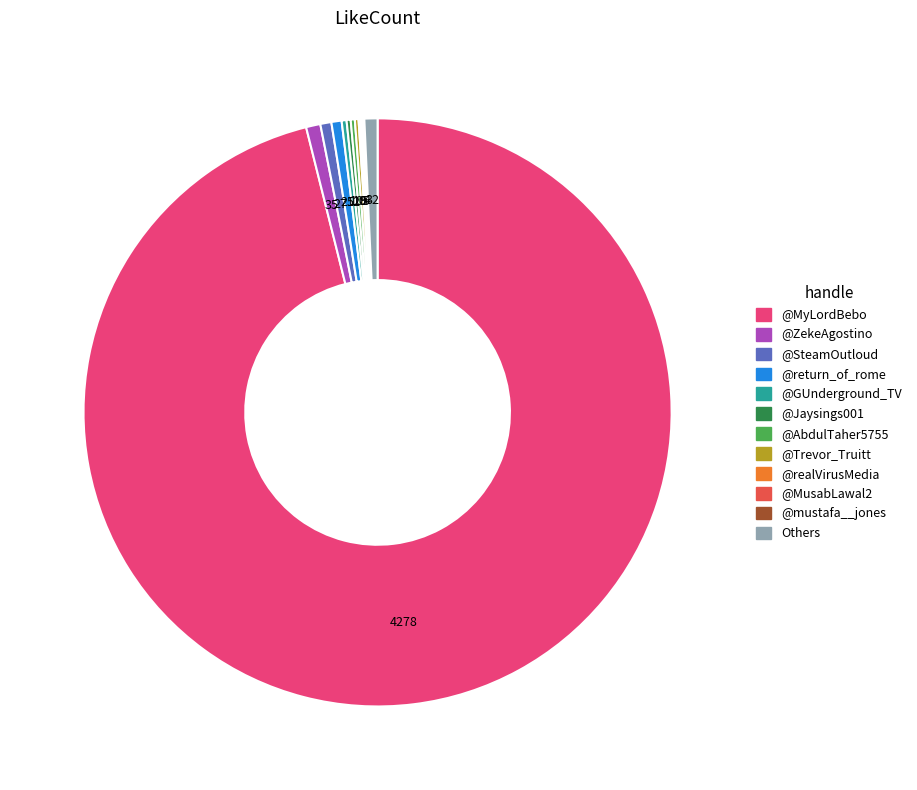

Does any single category account for the majority?

Yes